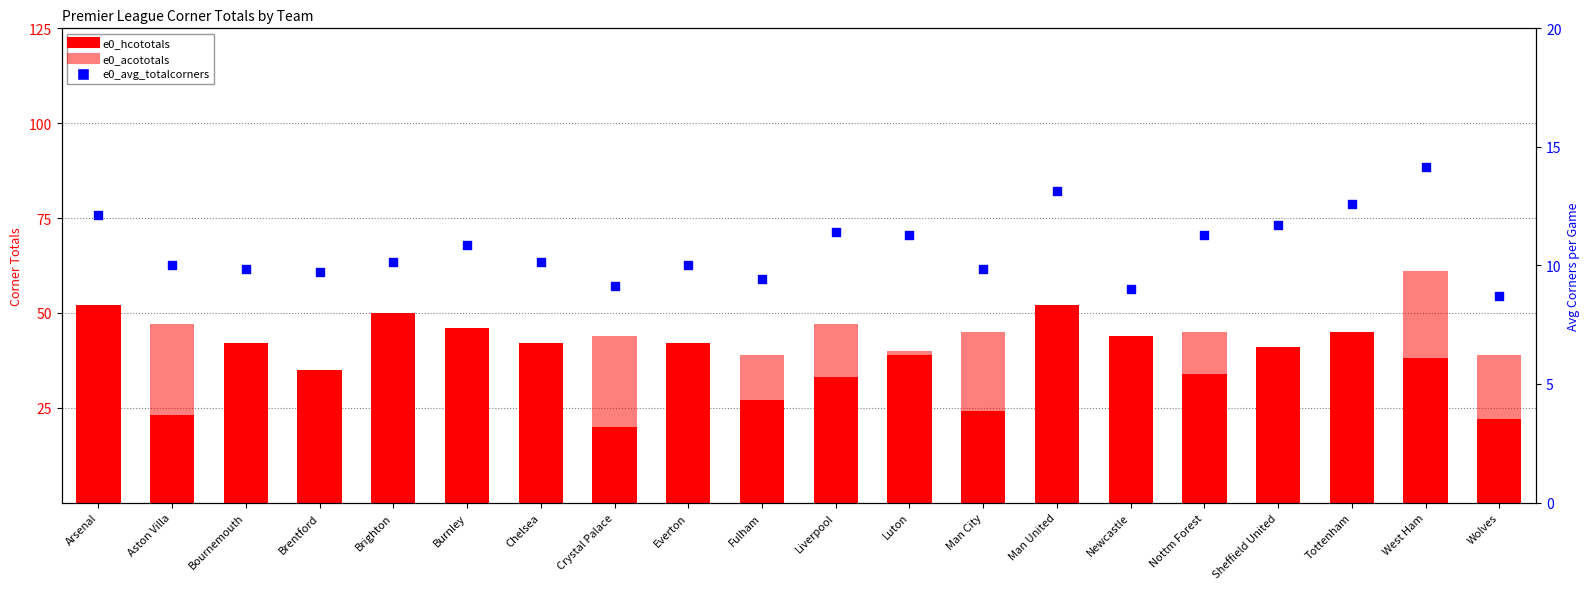

Which series has the largest total across all categories?

e0_hcototals